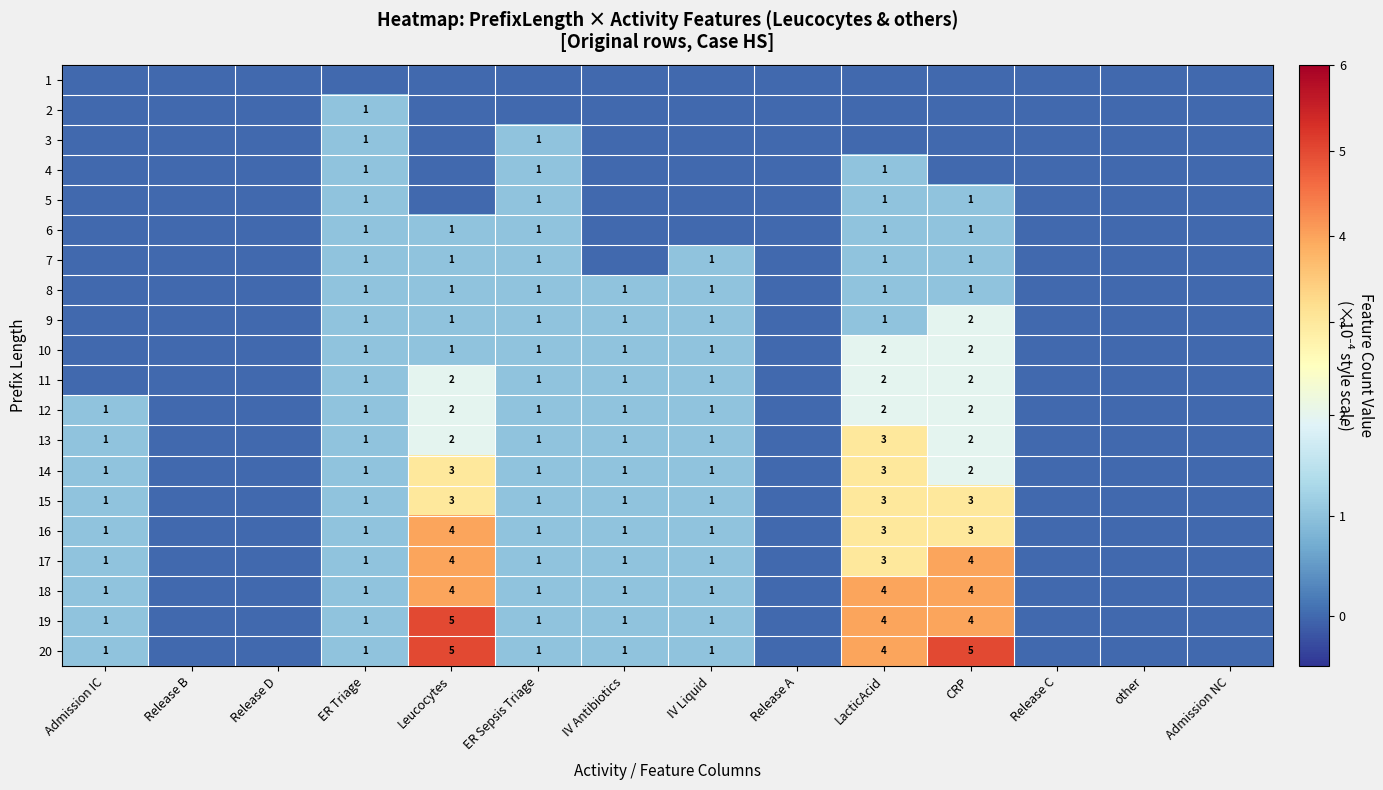

True or false: 17 has a value of 1 at ER Triage.

True